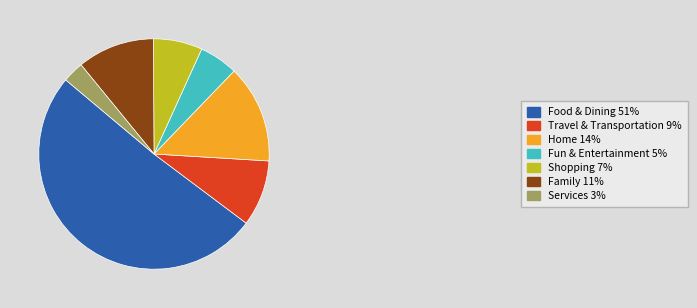

What is the majority slice?

Food & Dining 51%